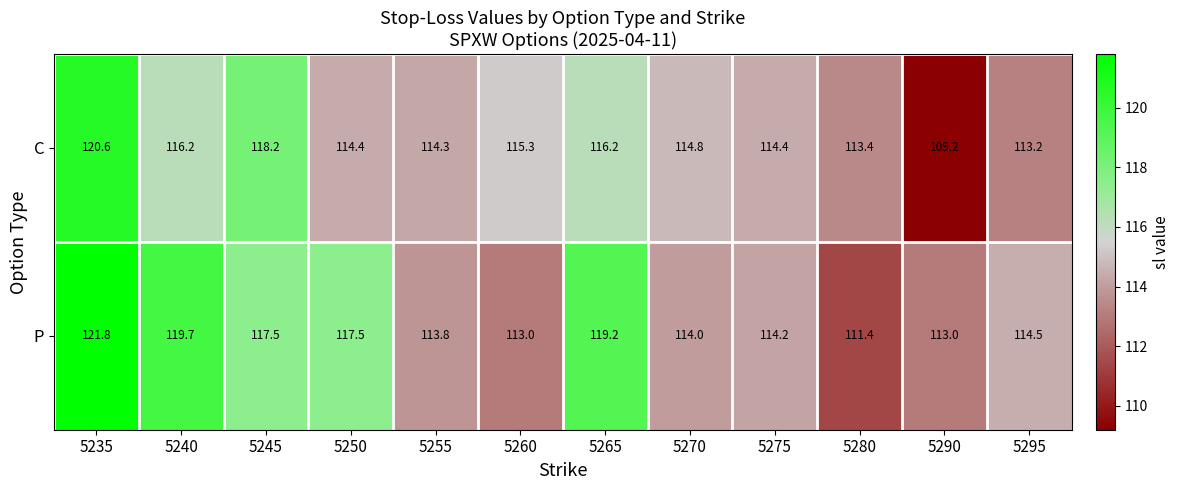

Read the P value at 5280.

111.4